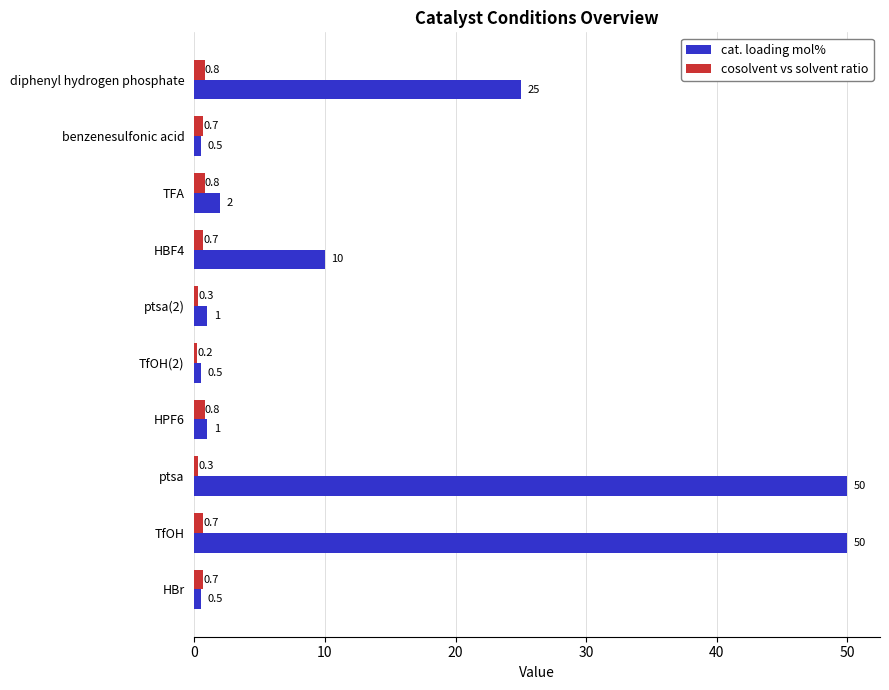

What is the sum of the cosolvent vs solvent ratio values at ptsa(2) and ptsa?

0.6